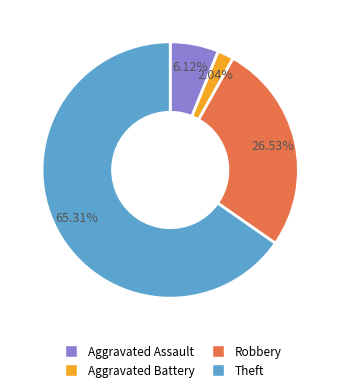

What is the largest slice in the pie chart?

Theft